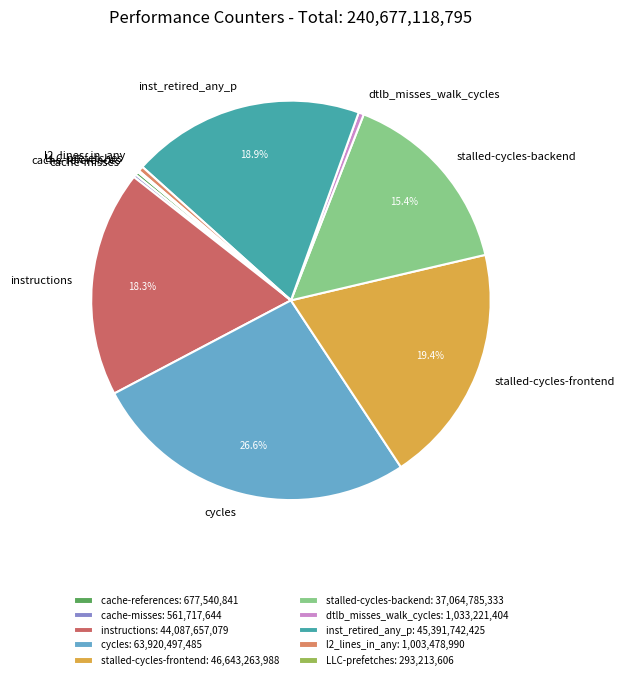

Is cycles the majority of the pie?

No